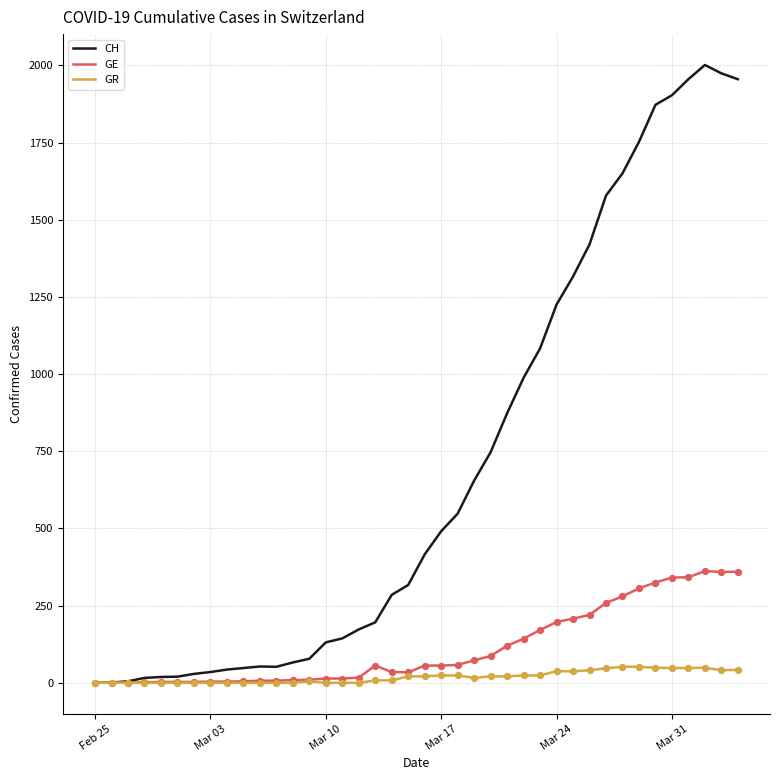

Which series has the largest range (max minus min)?

CH